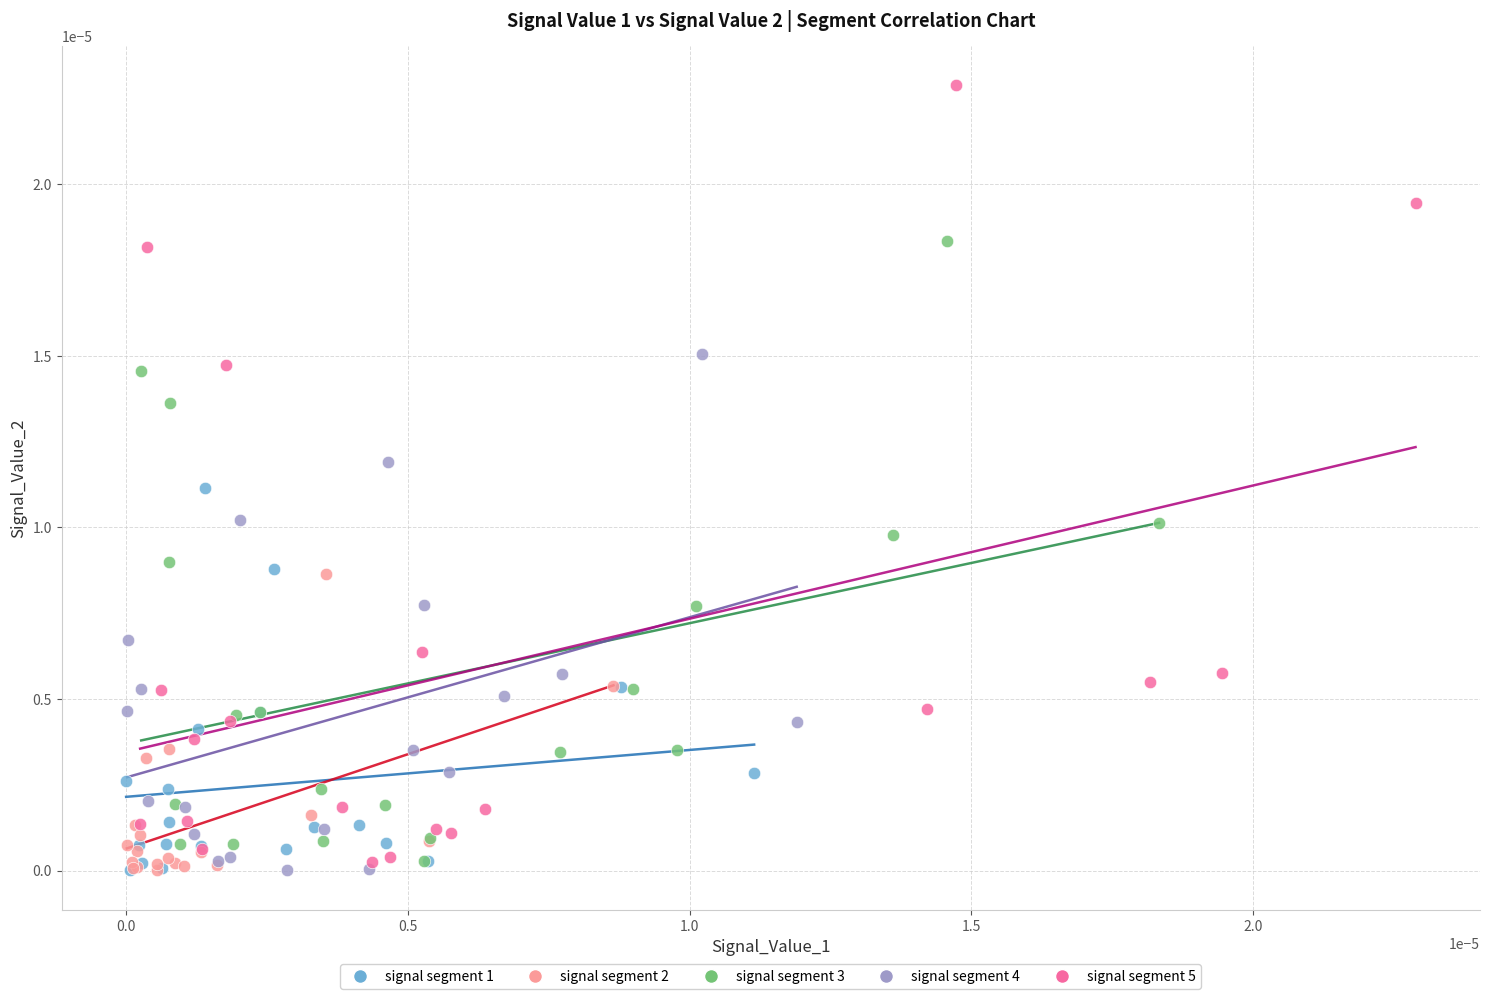

What are all the series names shown in the legend?

signal segment 1, signal segment 2, signal segment 3, signal segment 4, signal segment 5